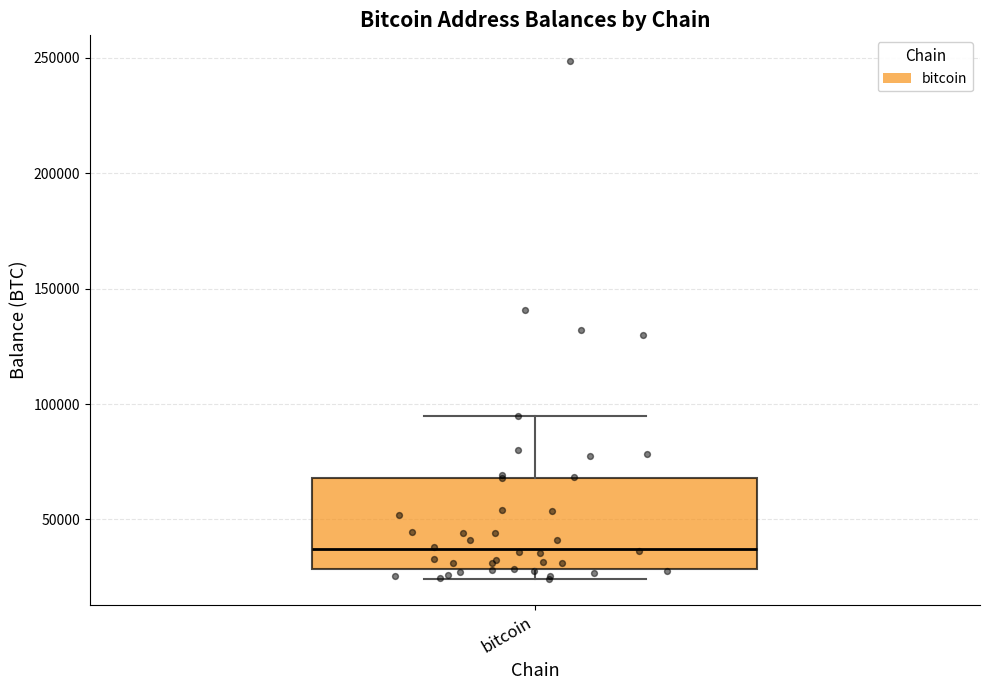

Transcribe this box plot: give where the median line is, the range the box spans, and where the two whiskers end, as read against the y-axis. The values are not printed on the chart, so give them approximately, as read against the axis.

median 35000, box 30000 to 70000, whiskers 25000 to 95000